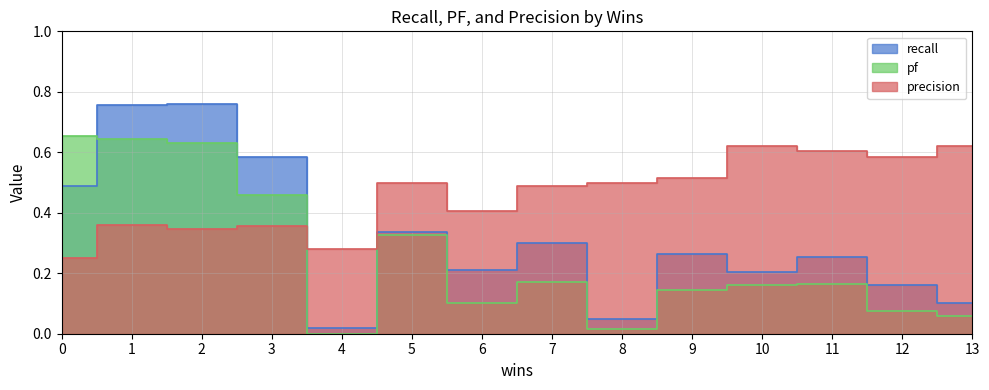

Rank the categories by pf value from lowest to highest.

4, 8, 13, 12, 6, 9, 10, 11, 7, 5, 3, 2, 1, 0